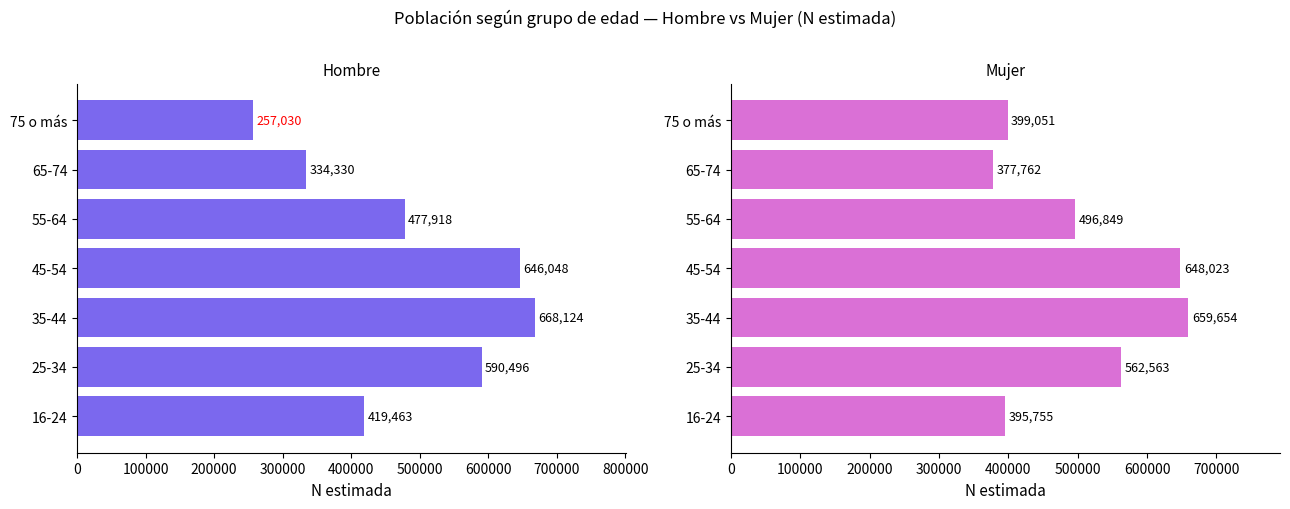

What is the difference between the maximum and minimum values in the Hombre N (estimada) series?

411094